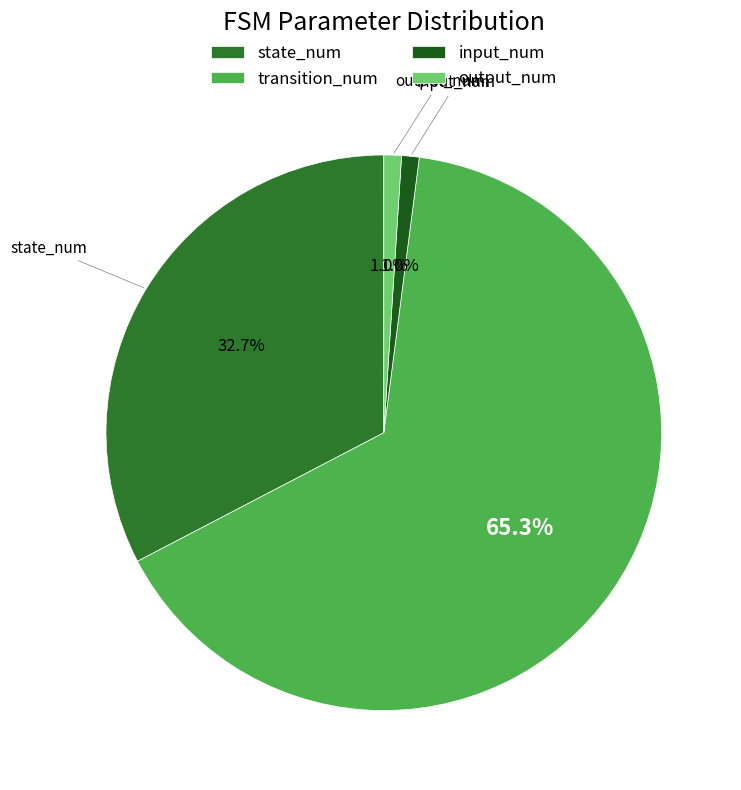

To the nearest percent, what portion does output_num represent?

1%